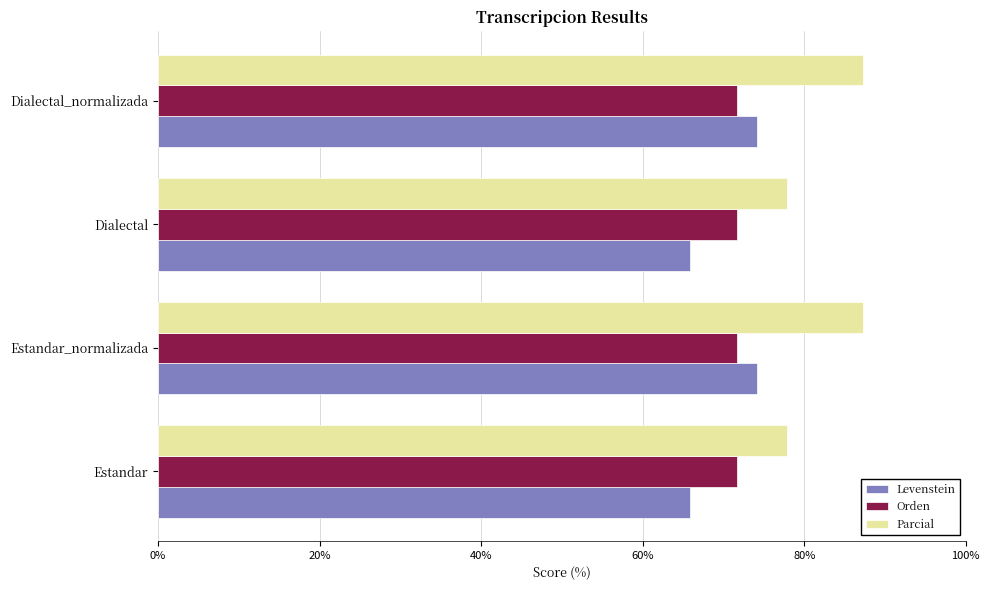

What is the greatest value displayed?

87.3